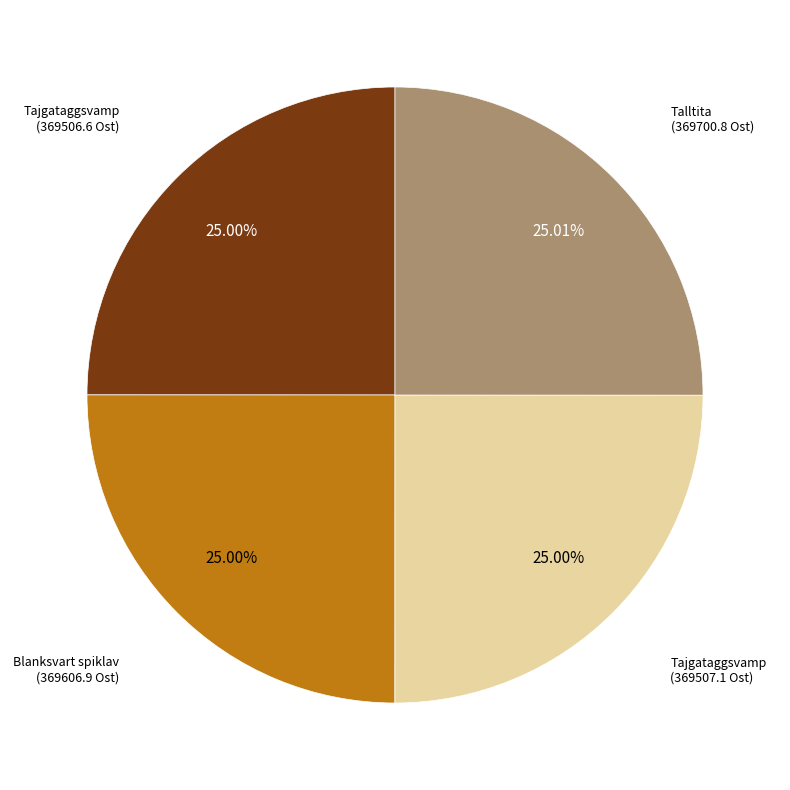

Is there a majority slice in this chart?

No